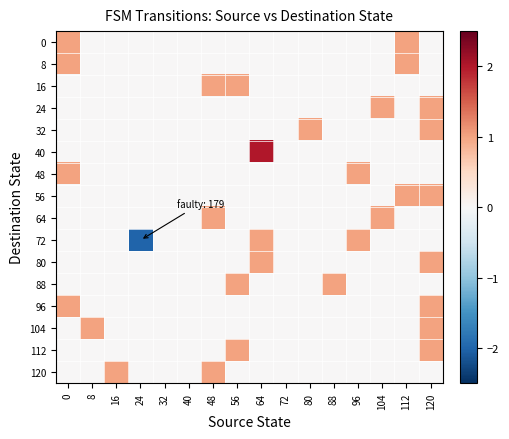

At how many categories does at least one series exceed 0?

12